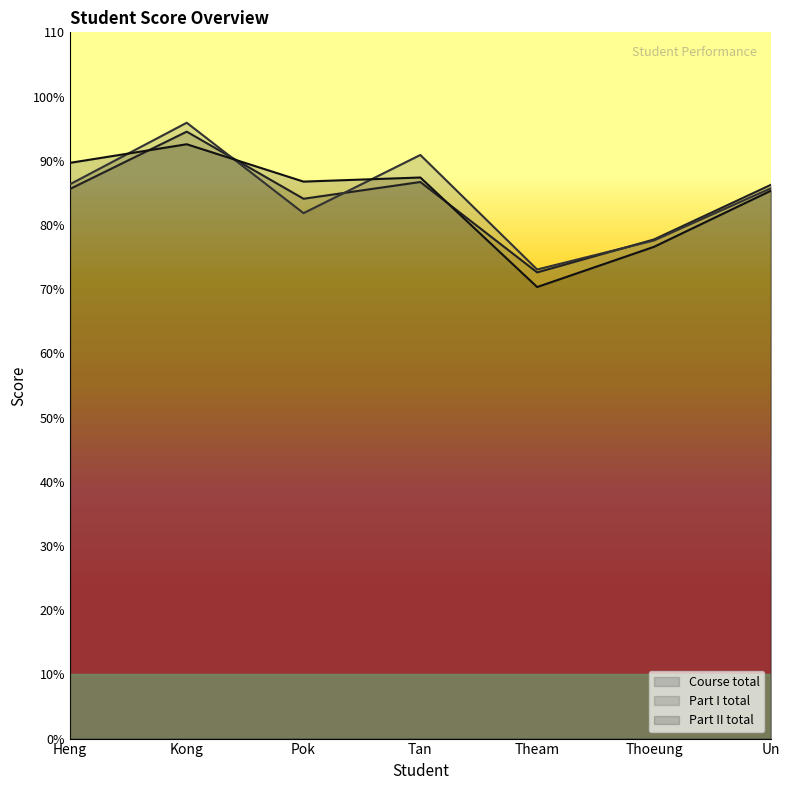

Which series has the largest total across all categories?

Part I total